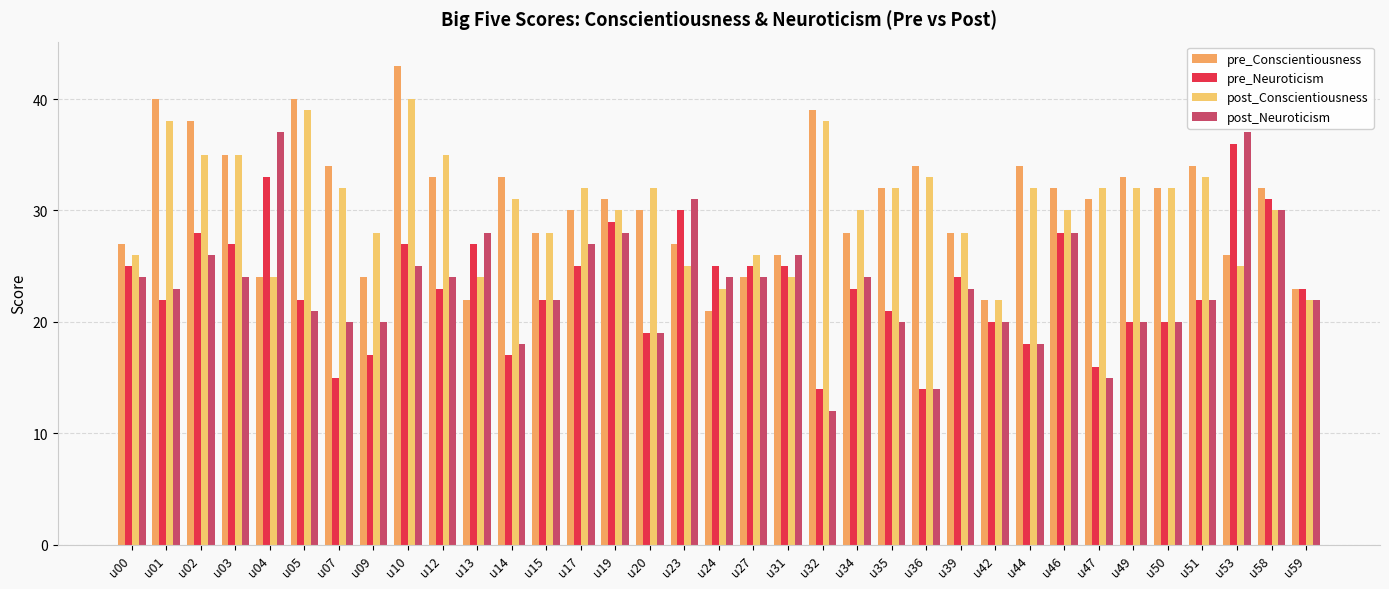

The value of pre_Neuroticism at u20 is 19. True or false?

True